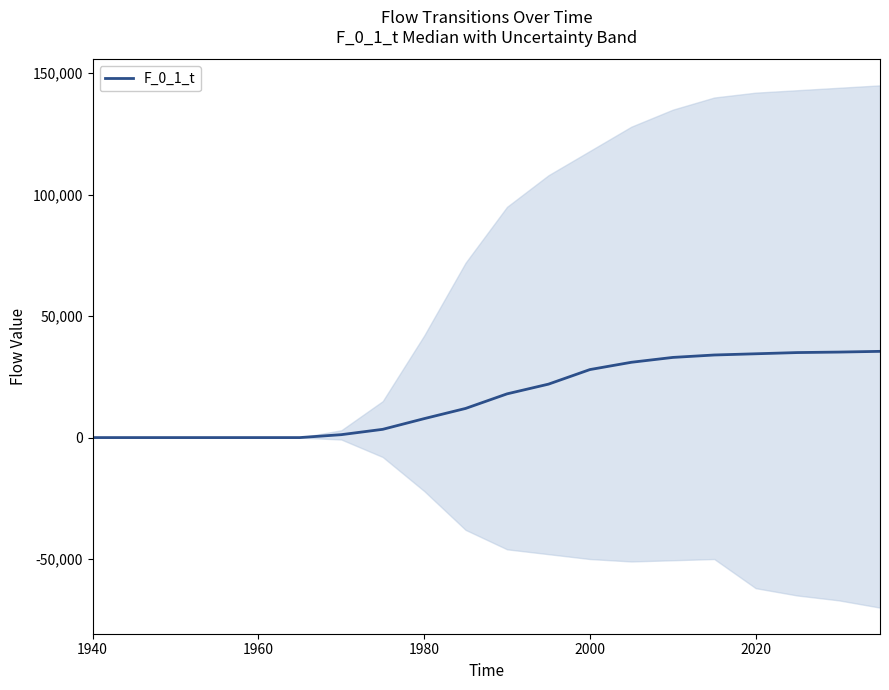

What is the maximum value shown in the chart?

35500